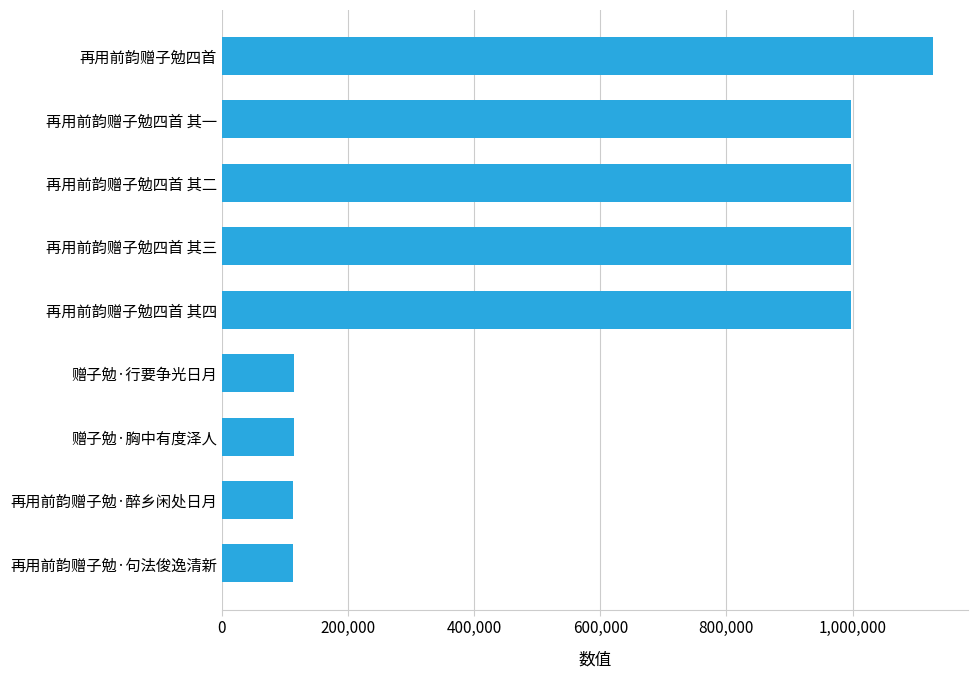

How many series are shown in this chart?

1